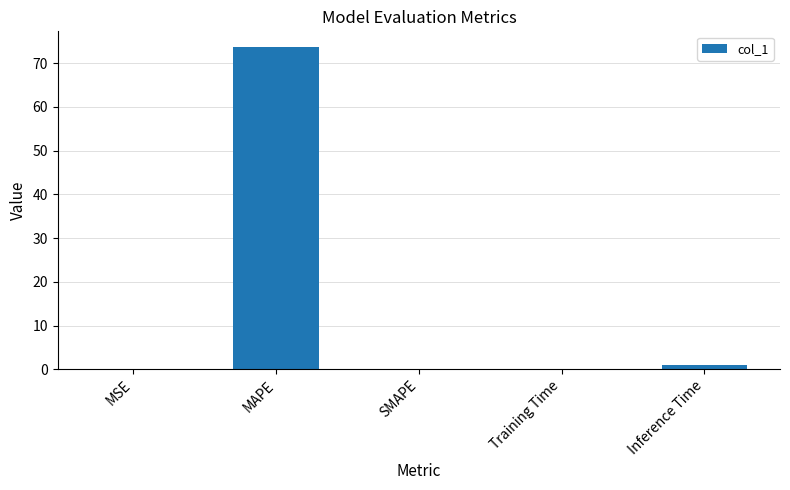

What is the sum of all values?

74.7